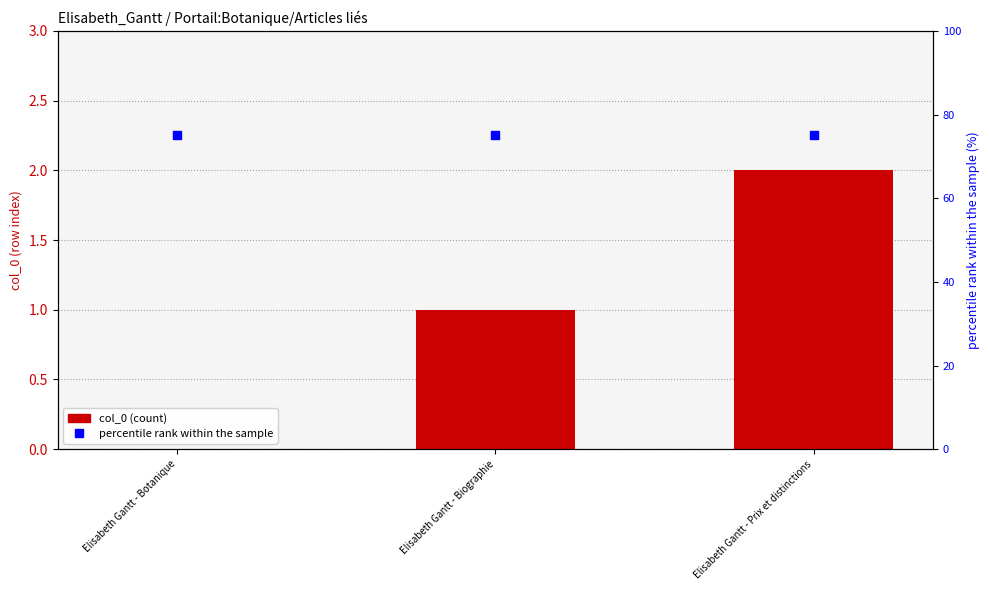

What is the total value across all series at Elisabeth Gantt - Biographie?

76